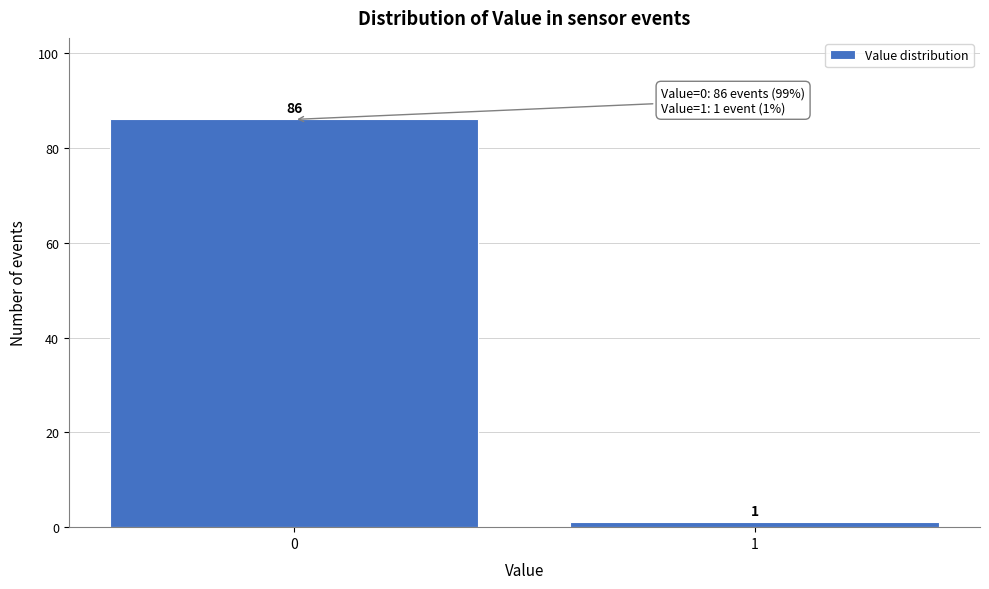

Reading left to right, transcribe all the data shown in this chart.

0=86	1=1